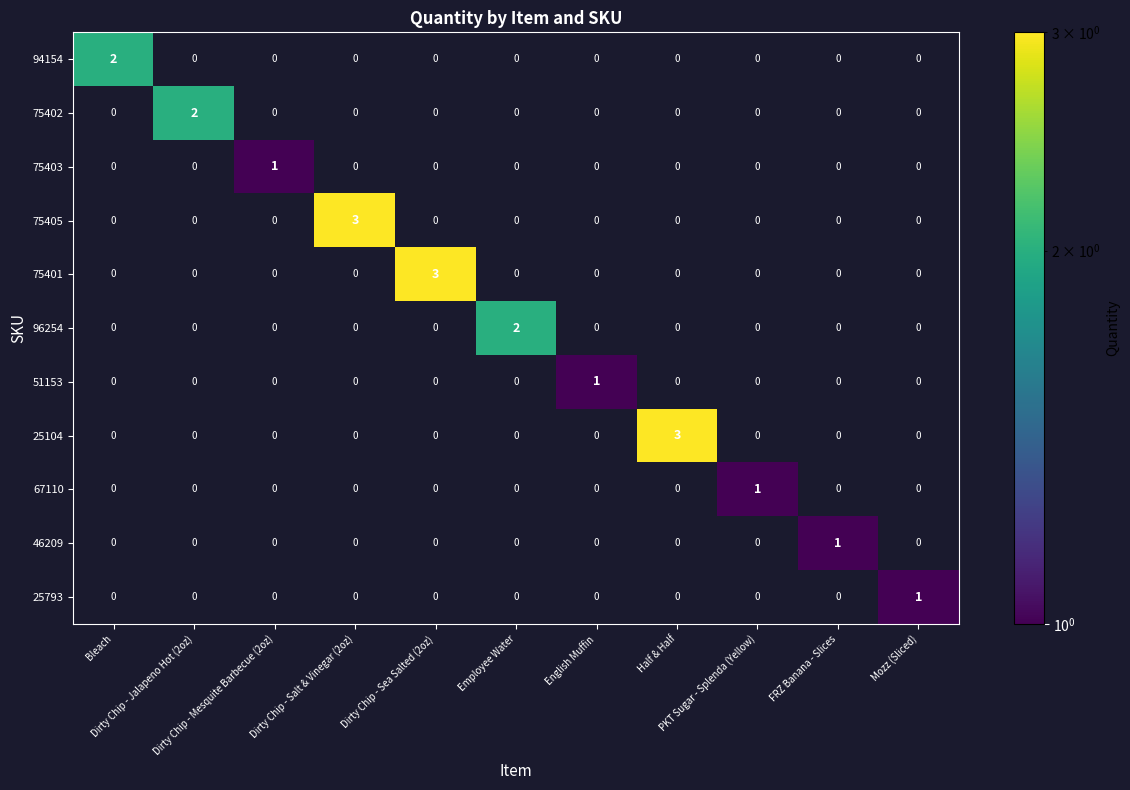

Count the 75402 values in the range 0 to 1.

10